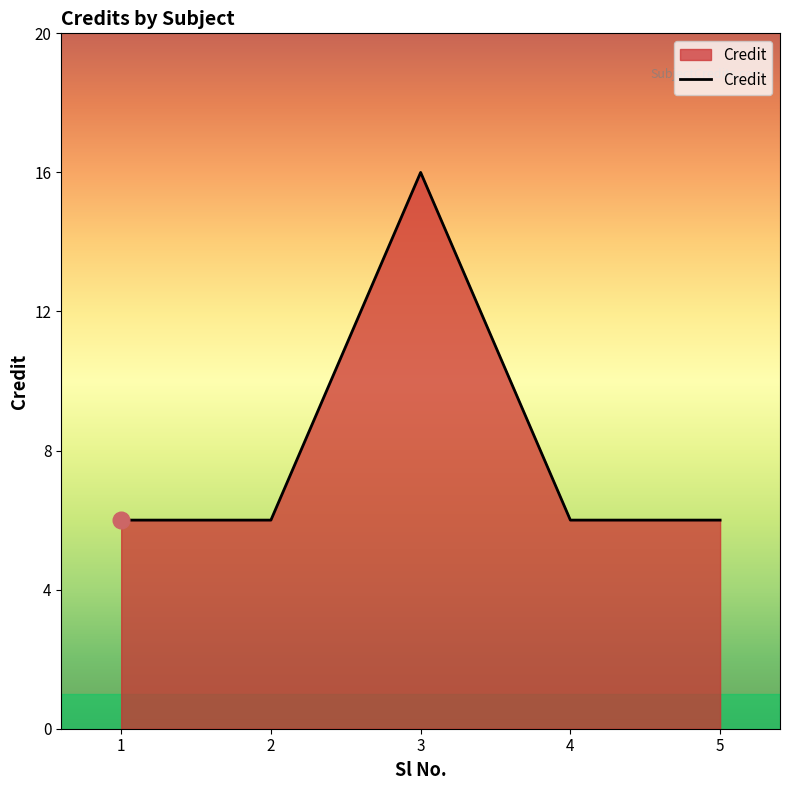

True or false: the data shows 10 at 1.

False